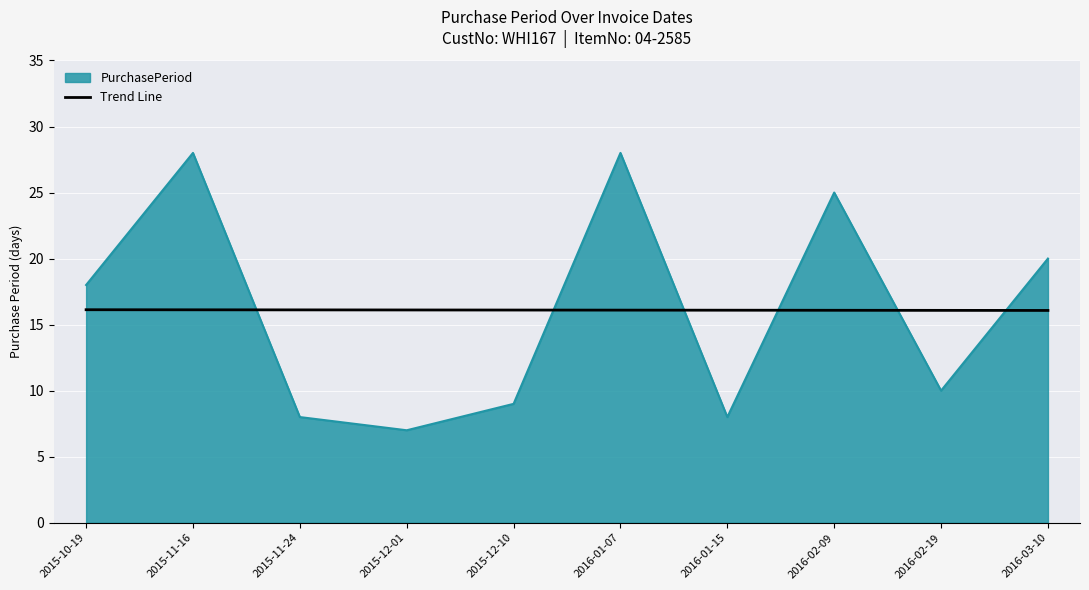

Is it true that PurchasePeriod equals 18.0 at 2015-10-19?

True